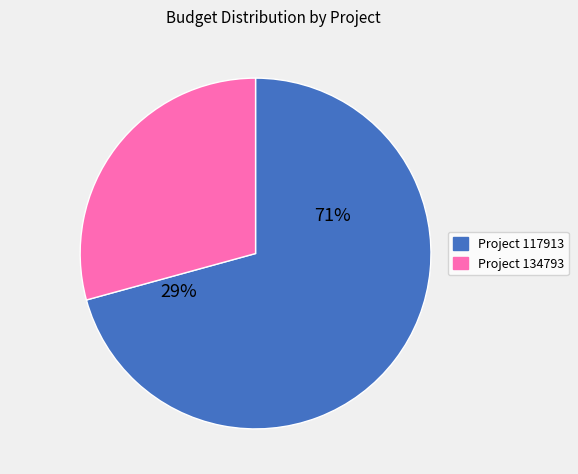

What is the ratio of the value at Project 117913 to the value at Project 134793?

2.4